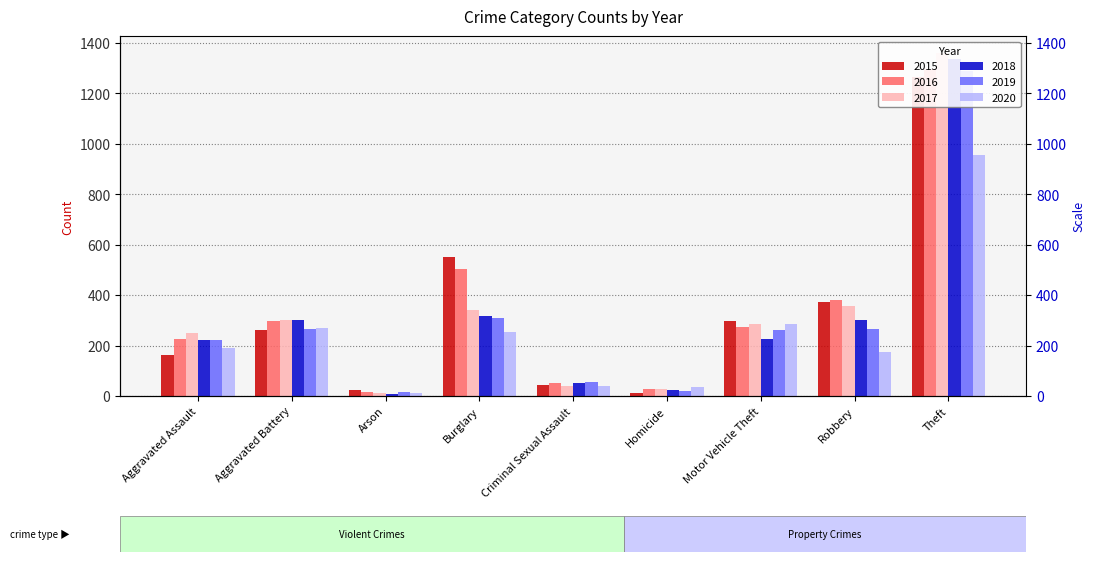

List the labels in order of 2019 value, largest first.

Theft, Burglary, Aggravated Battery, Robbery, Motor Vehicle Theft, Aggravated Assault, Criminal Sexual Assault, Homicide, Arson